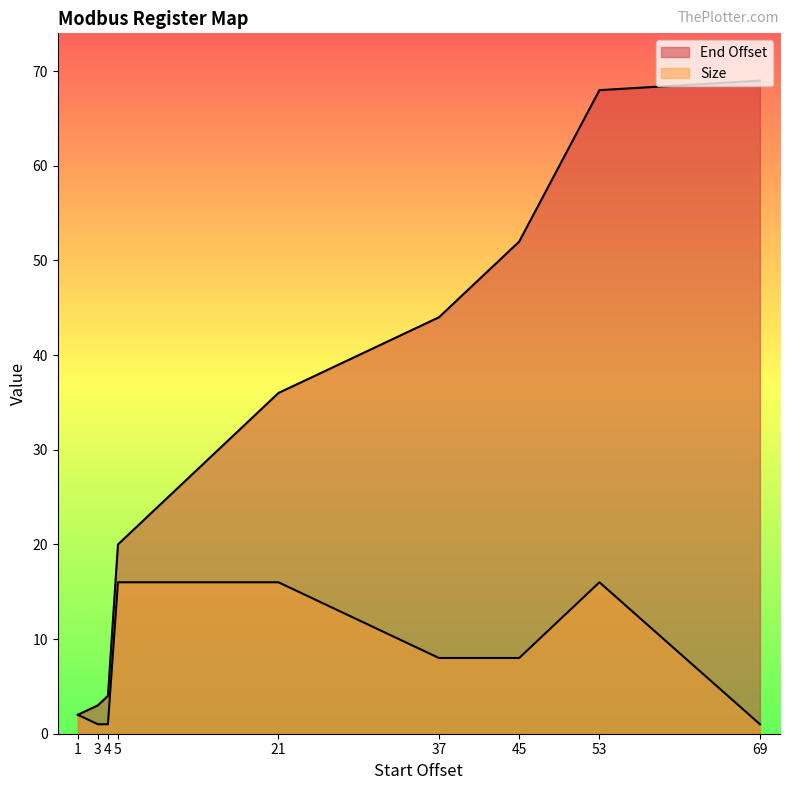

Rank the series by their average value, from lowest to highest.

Size, End Offset